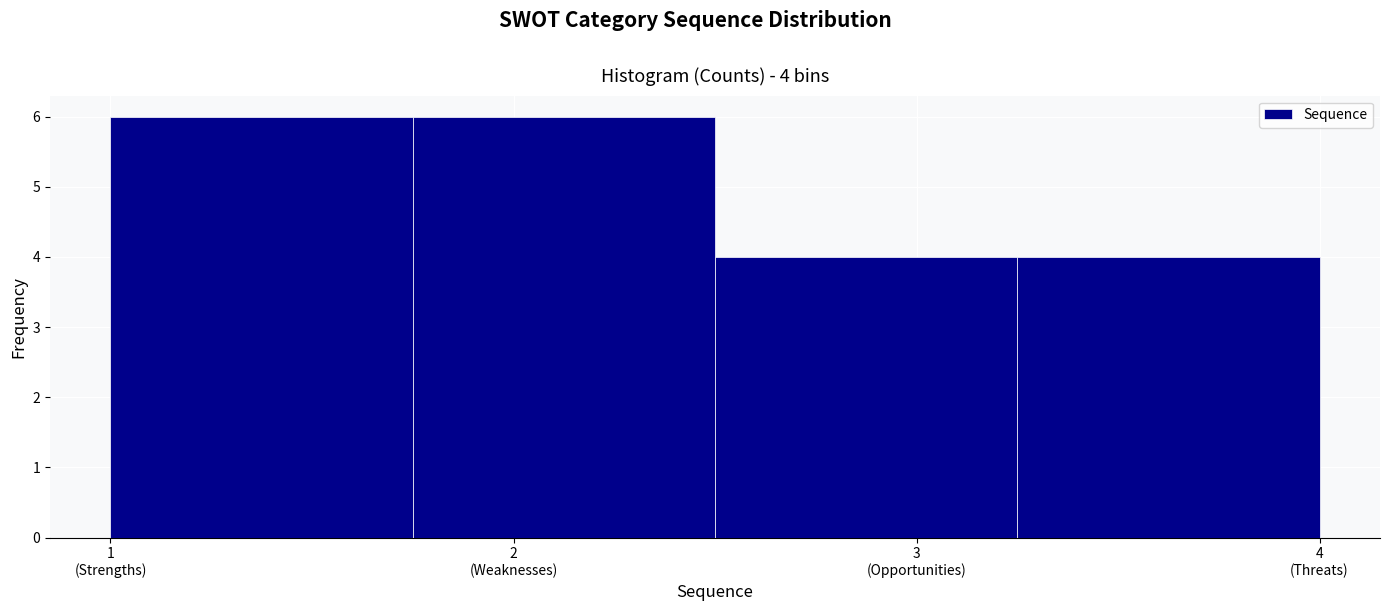

Reading left to right, list all the values displayed in this chart.

6	6	4	4